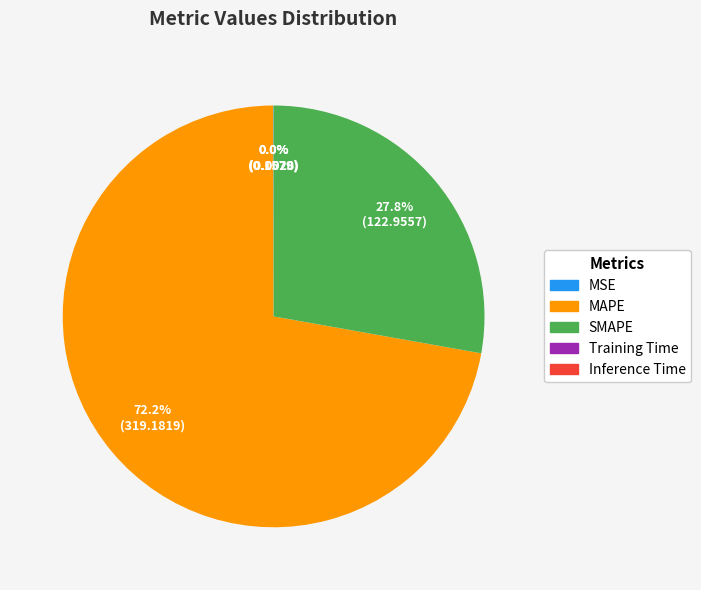

To the nearest percent, what is the difference between the largest and smallest slice percentages?

72%